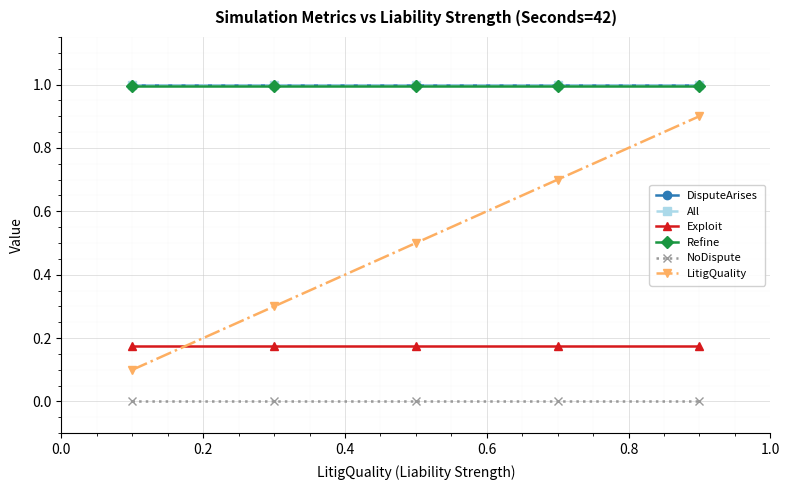

True or false: NoDispute has more than 0 points higher than both neighbors.

False